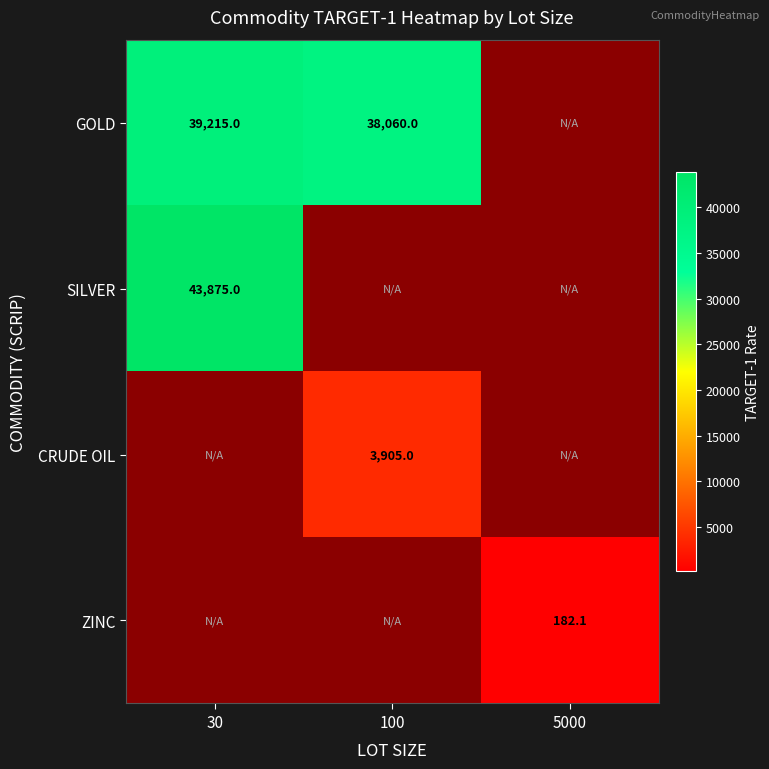

True or false: GOLD has a value of 38060.0 at 100.

True